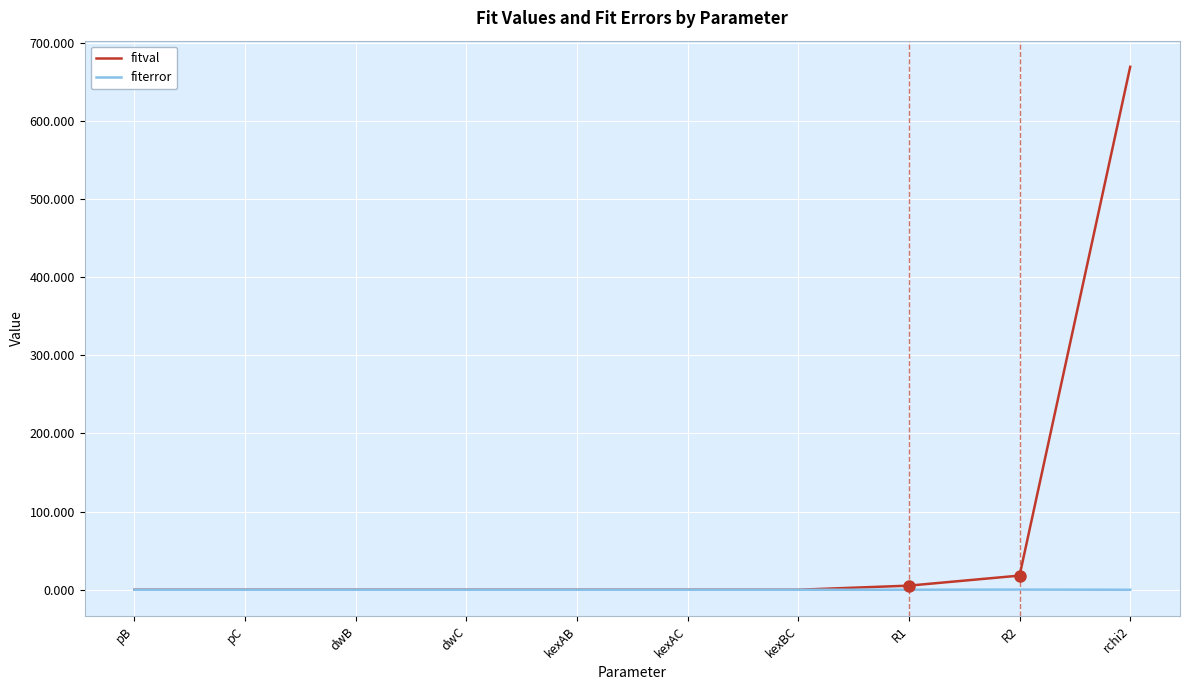

What is the greatest value displayed?

669.2